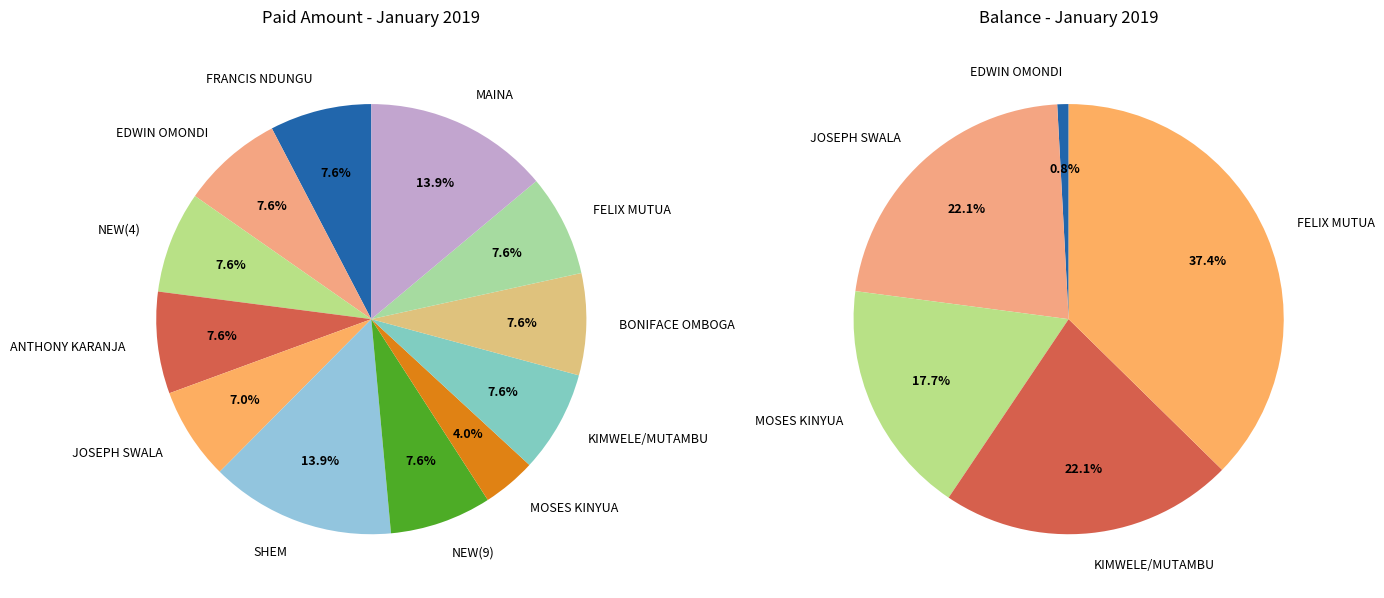

To the nearest percent, what is the difference between the SHEM and FELIX MUTUA slice percentages?

6%